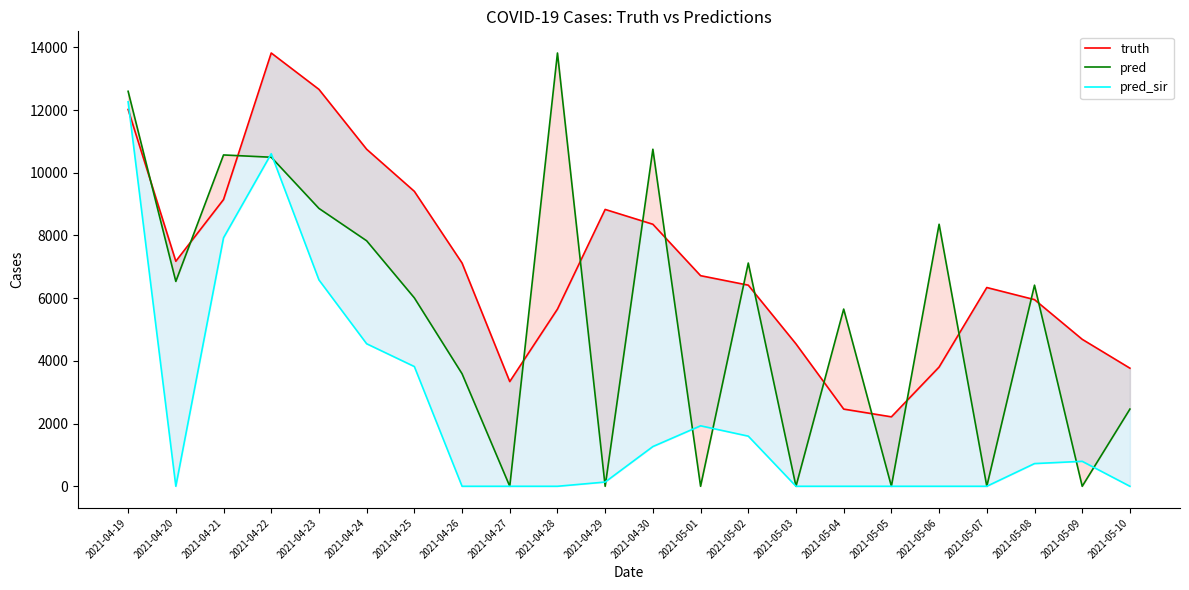

What are all the series names shown in the legend?

truth, pred, pred_sir